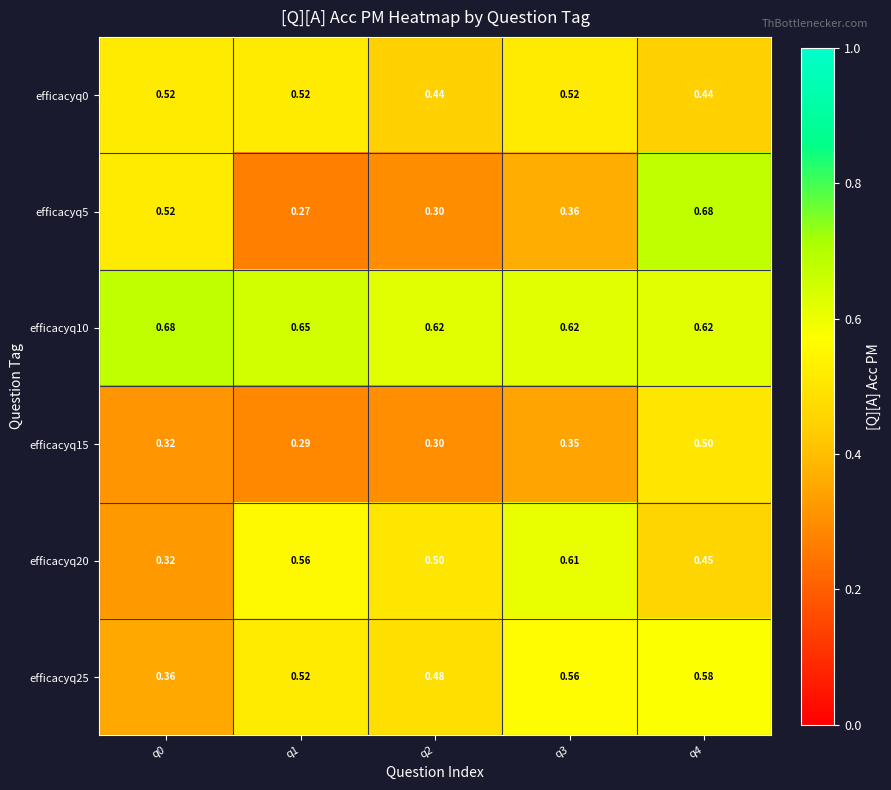

Is the value of efficacyq5 at q2 greater than the value of efficacyq15 at q1?

Yes